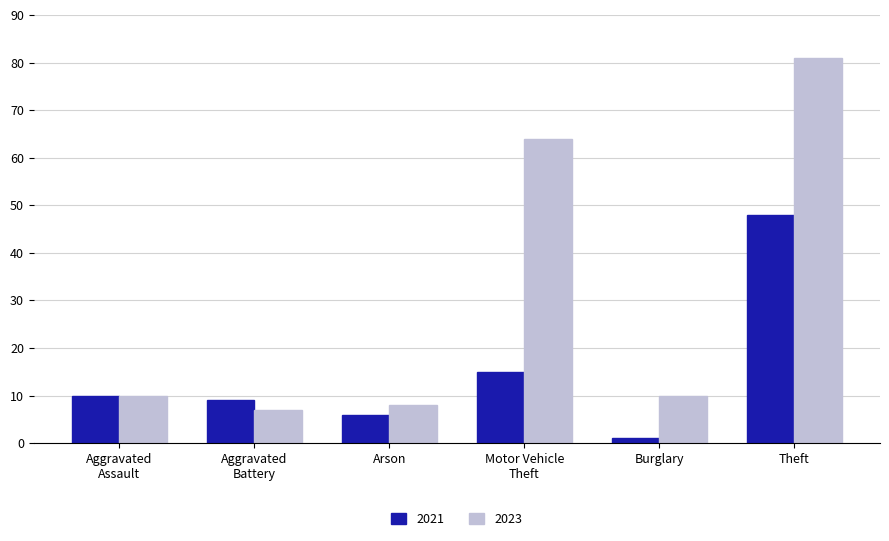

At which label does 2023 reach its minimum?

Aggravated
Battery